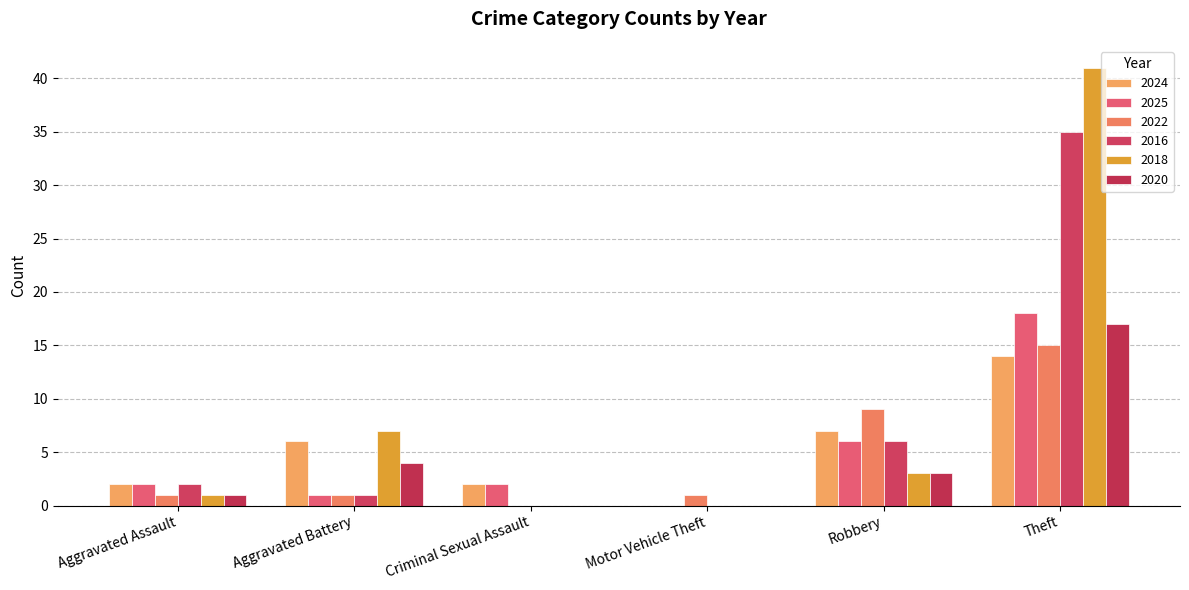

Where is 2016 nearest to the value 17?

Robbery